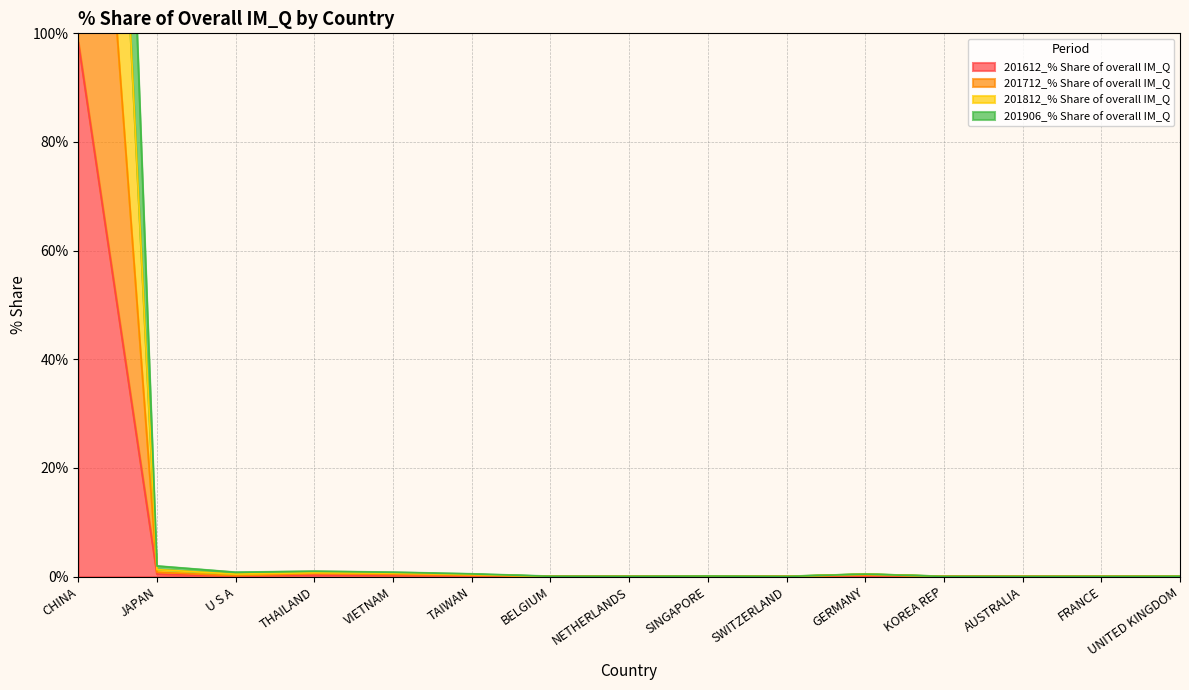

True or false: 201906_% Share of overall IM_Q has a value of 0.1 at UNITED KINGDOM.

True